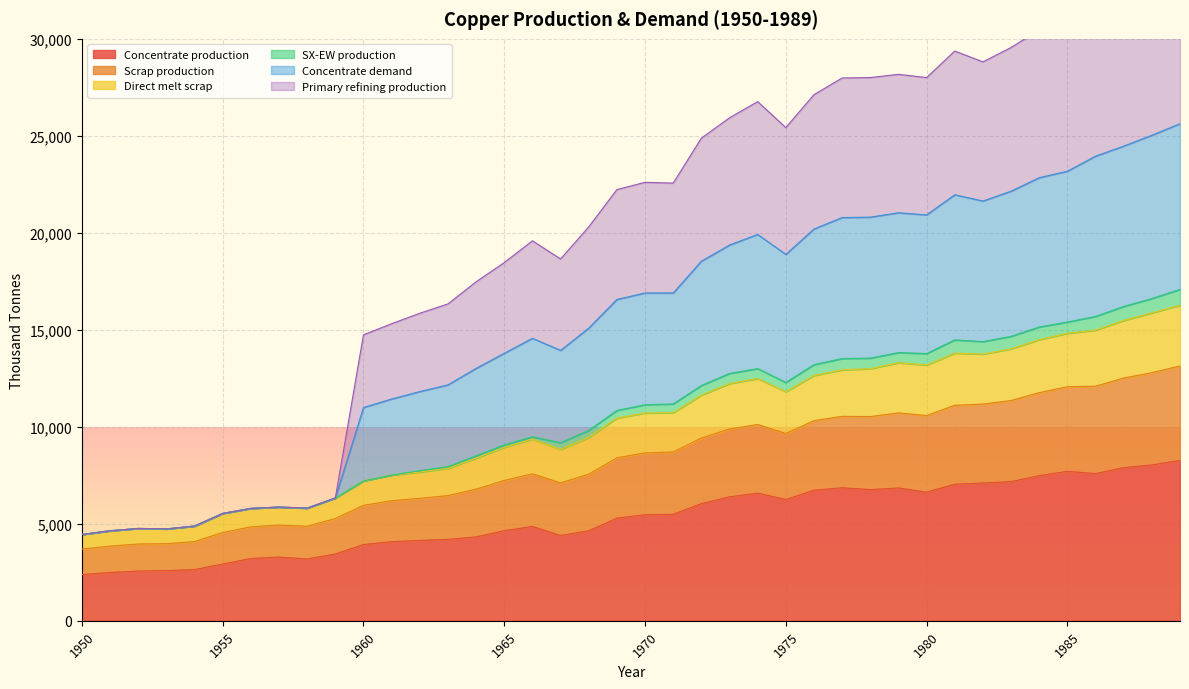

Between 1959 and 1962, which series saw the biggest shift?

Concentrate demand